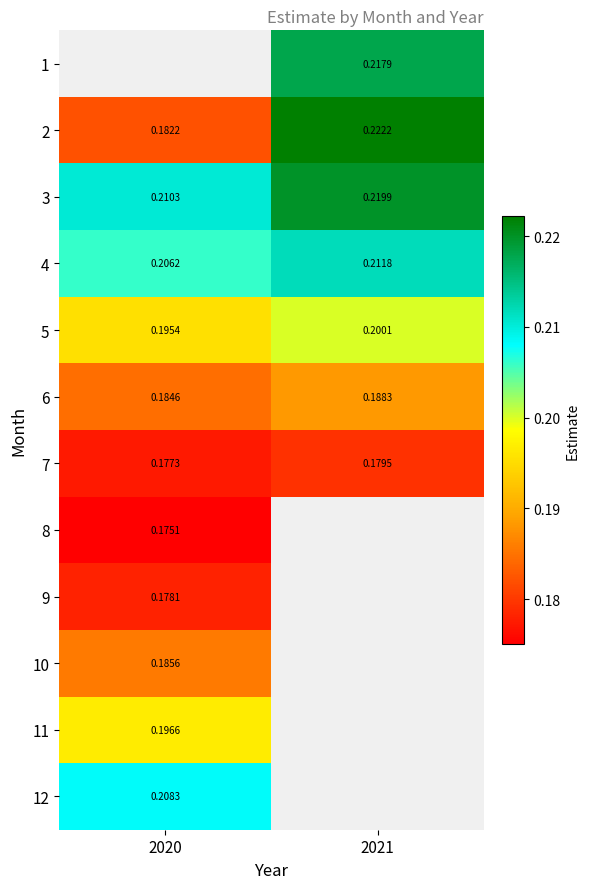

Where is 9 nearest to the value 0?

2020